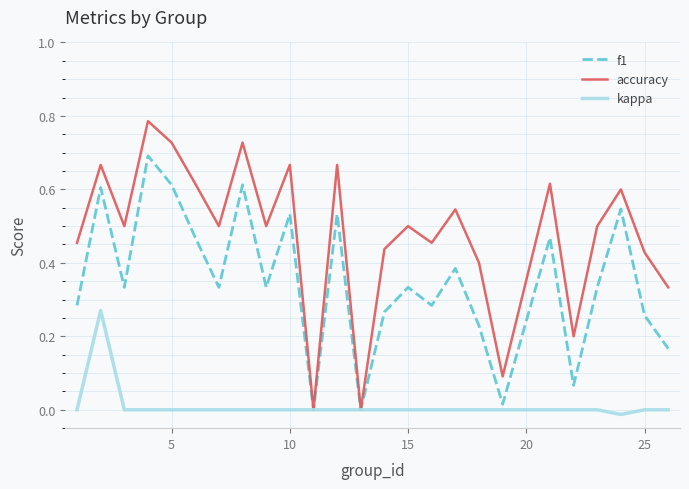

Which series has the largest range (max minus min)?

accuracy